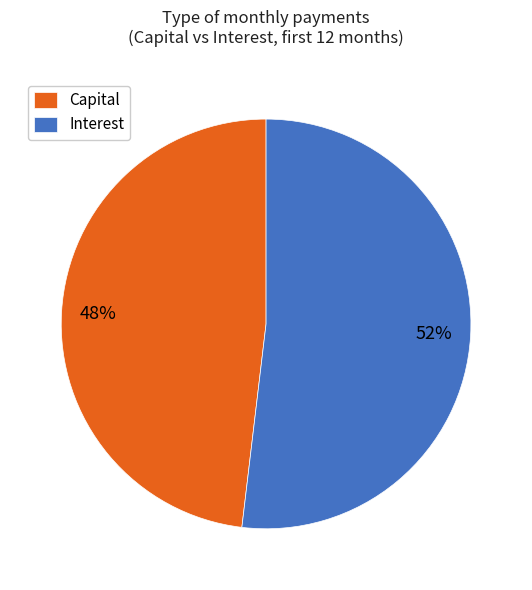

Which slice is the smallest?

Capital